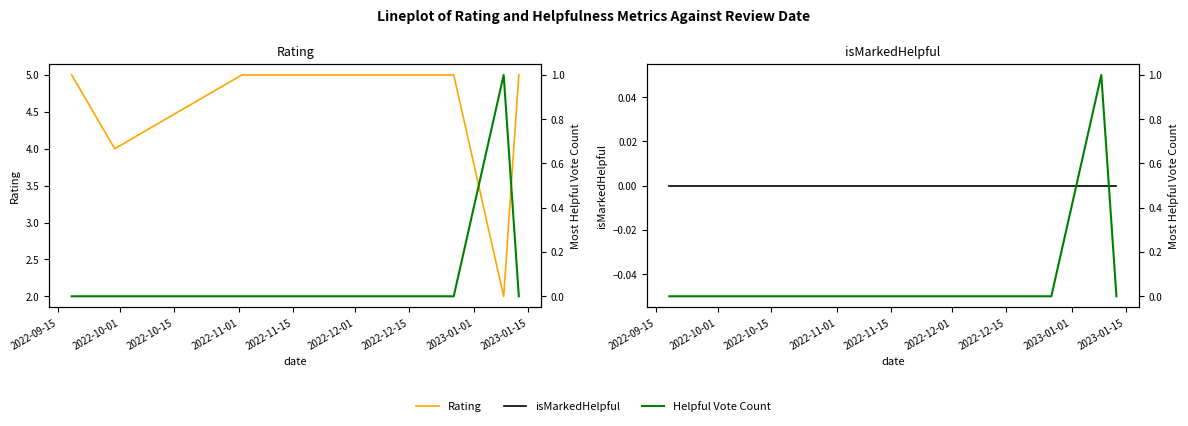

Which series has the widest spread of values?

Rating